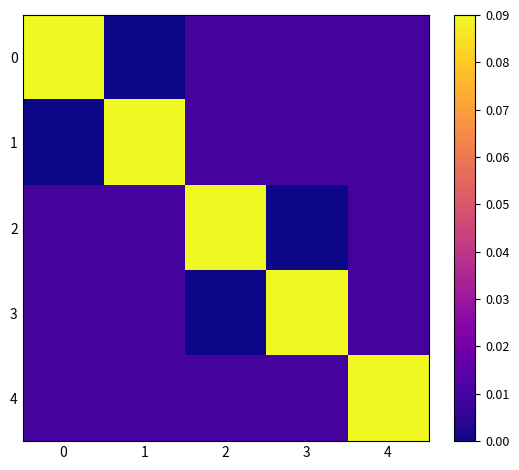

Reading right to left, extract all data points from this chart.

0: 4=0.0	3=0.0	2=0.0	1=0.0	0=0.1
1: 4=0.0	3=0.0	2=0.0	1=0.1	0=0.0
2: 4=0.0	3=0.0	2=0.1	1=0.0	0=0.0
3: 4=0.0	3=0.1	2=0.0	1=0.0	0=0.0
4: 4=0.1	3=0.0	2=0.0	1=0.0	0=0.0